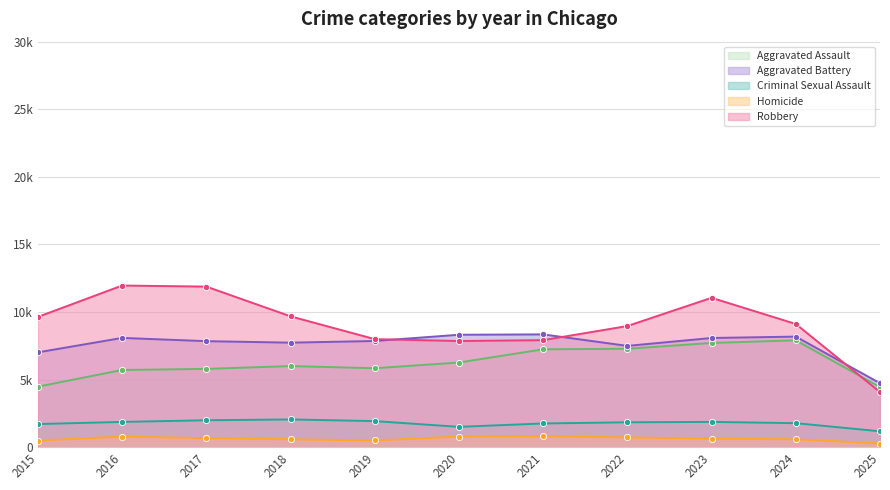

Is it true that Criminal Sexual Assault equals 1230 at 2022?

False